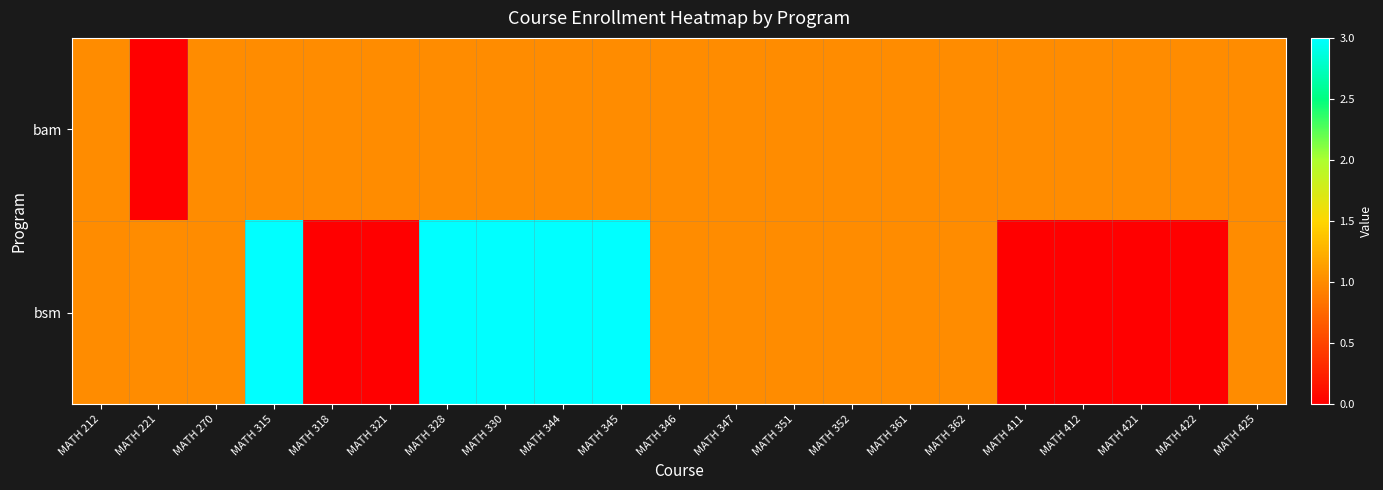

Reading right to left, extract all data points from this chart.

bam: MATH 425=1	MATH 422=1	MATH 421=1	MATH 412=1	MATH 411=1	MATH 362=1	MATH 361=1	MATH 352=1	MATH 351=1	MATH 347=1	MATH 346=1	MATH 345=1	MATH 344=1	MATH 330=1	MATH 328=1	MATH 321=1	MATH 318=1	MATH 315=1	MATH 270=1	MATH 221=0	MATH 212=1
bsm: MATH 425=1	MATH 422=0	MATH 421=0	MATH 412=0	MATH 411=0	MATH 362=1	MATH 361=1	MATH 352=1	MATH 351=1	MATH 347=1	MATH 346=1	MATH 345=3	MATH 344=3	MATH 330=3	MATH 328=3	MATH 321=0	MATH 318=0	MATH 315=3	MATH 270=1	MATH 221=1	MATH 212=1